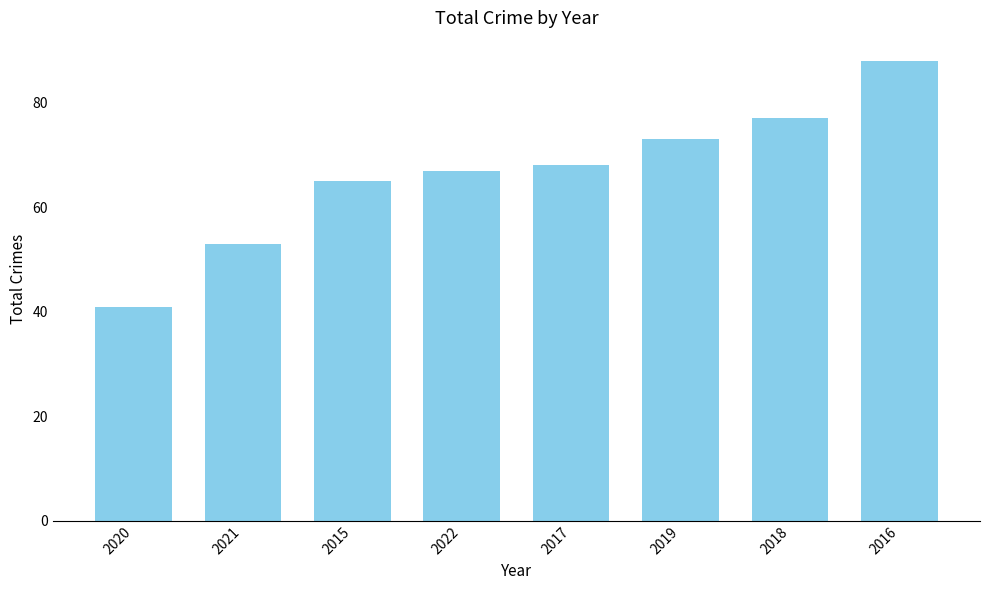

What is the approximate value at 2021, to the nearest 10?

50